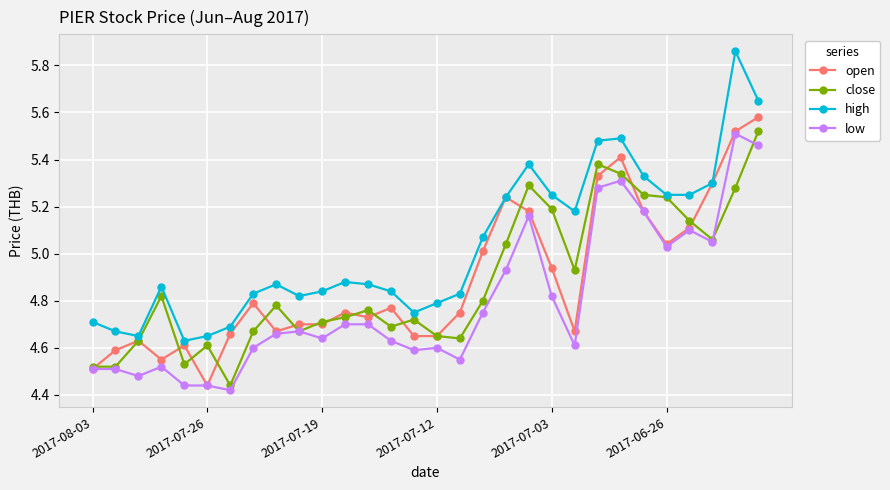

True or false: high has more than 1 interior local peaks.

True